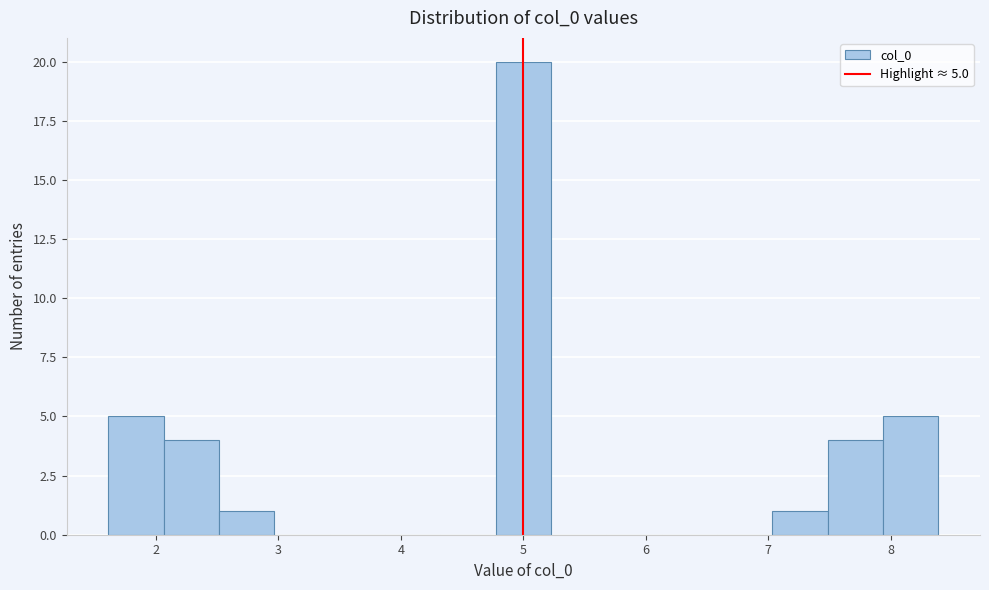

Which range on the x-axis has the tallest bar?

4.8 to 5.2